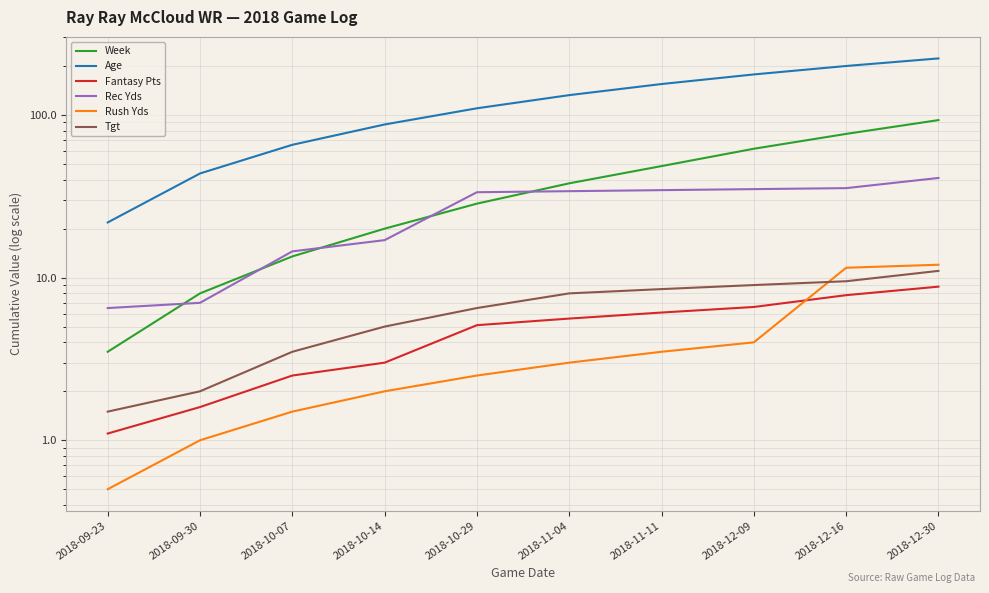

How many lines are shown in the chart?

6